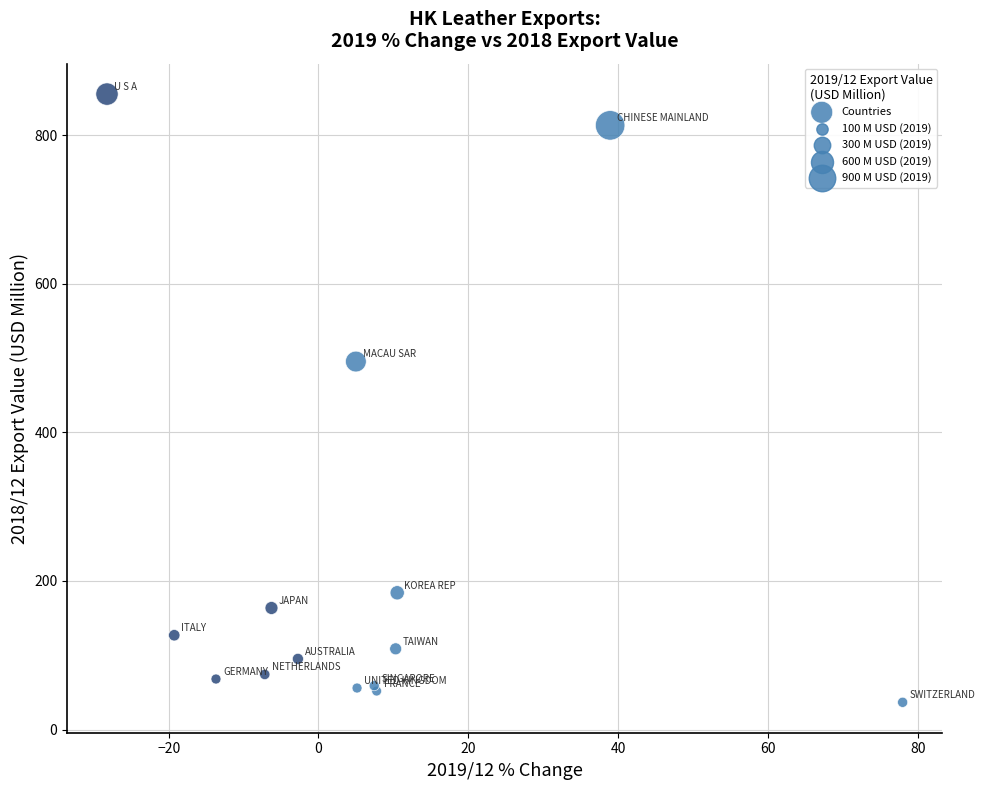

What Y value in the scatter plot is closest to 445?

495.2